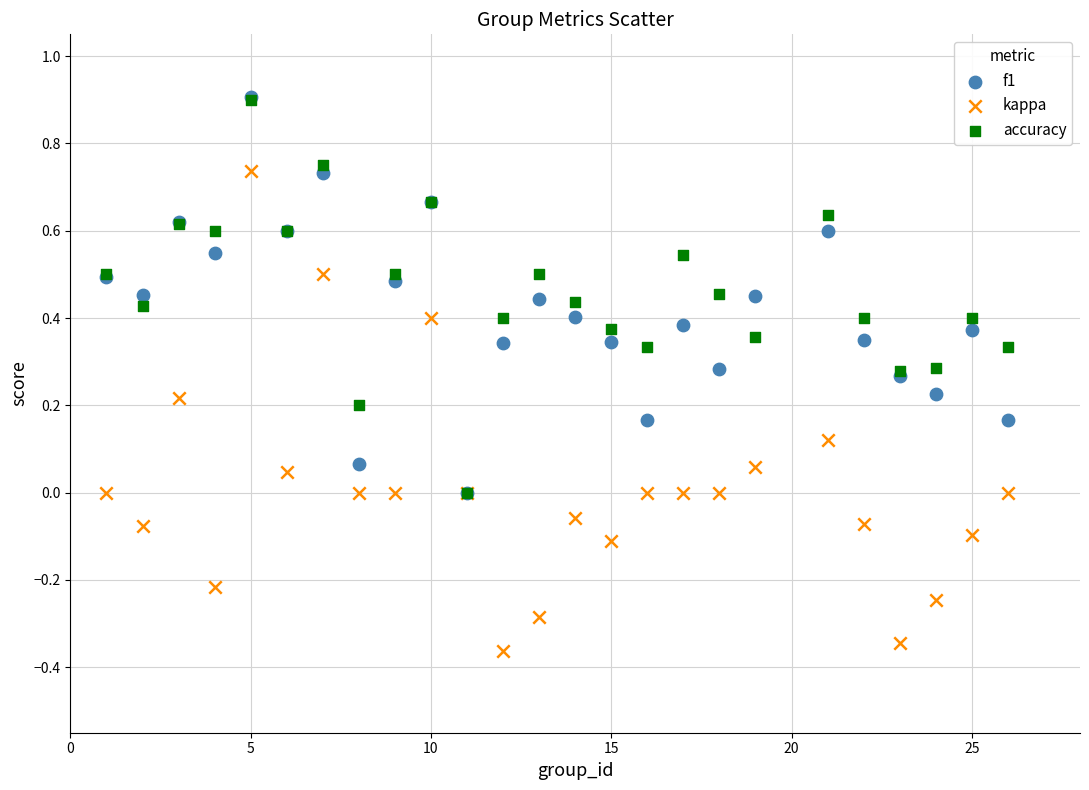

Which series has the widest spread of Y values?

kappa